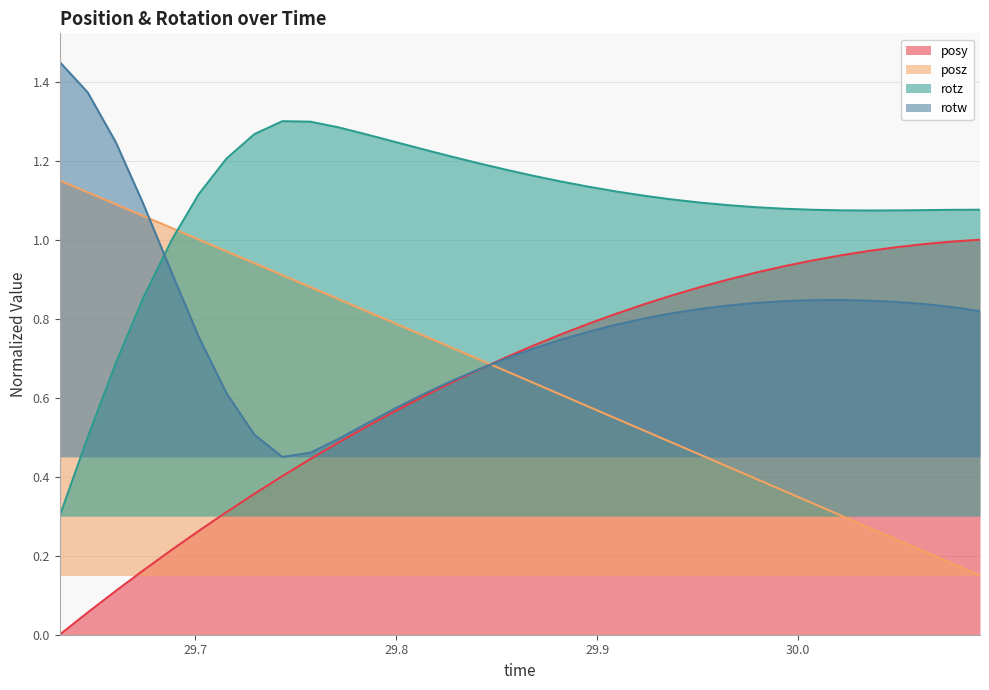

Which series changed the most between 30.03503 and 30.07666?

posz